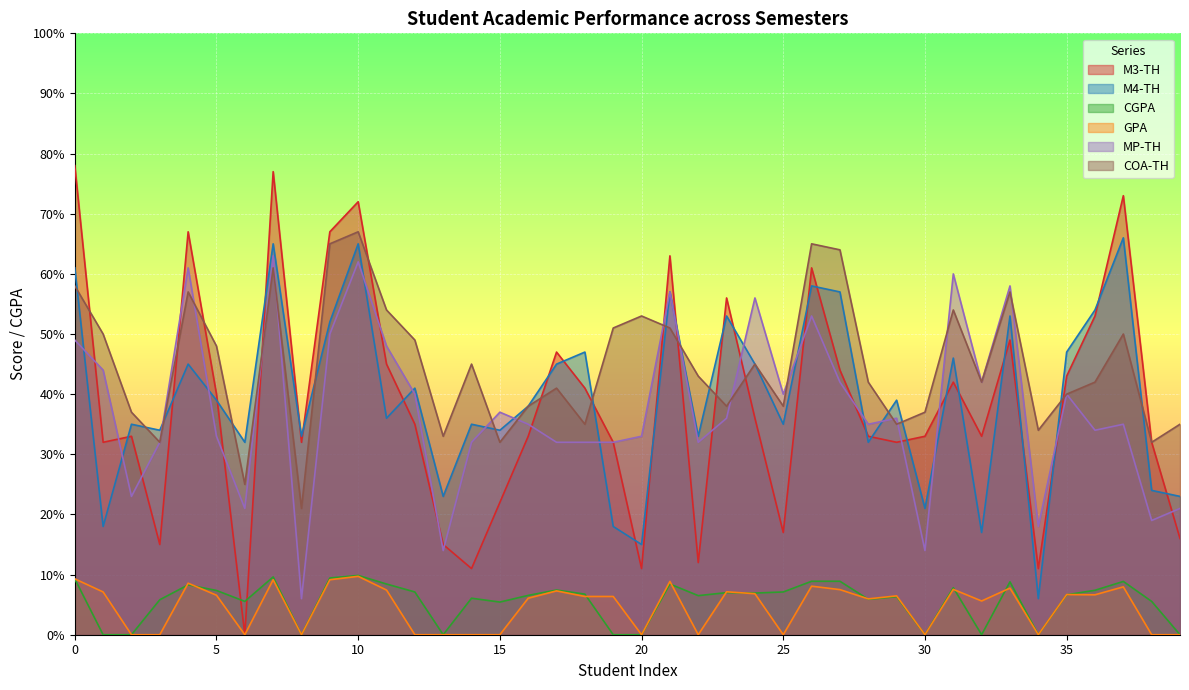

Which series has the largest total across all categories?

COA-TH